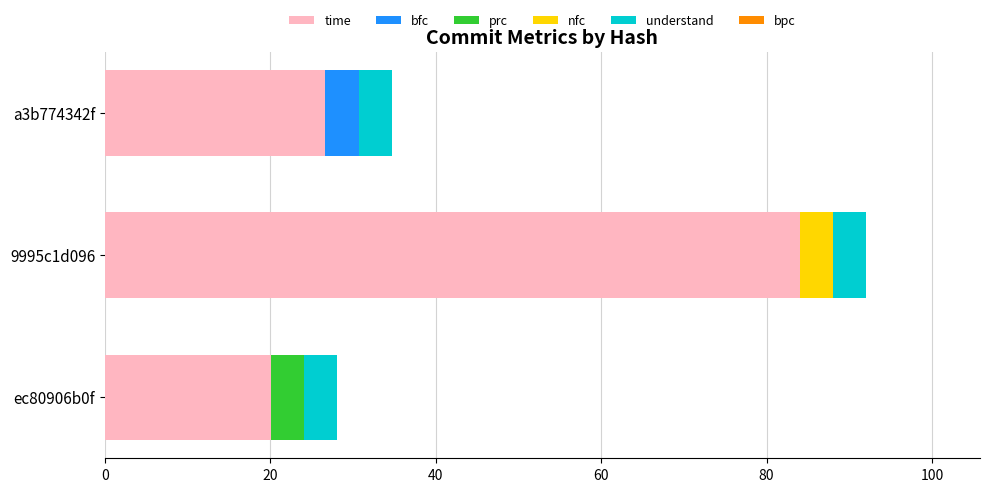

True or false: time has a value of 84.0 at 9995c1d096.

True